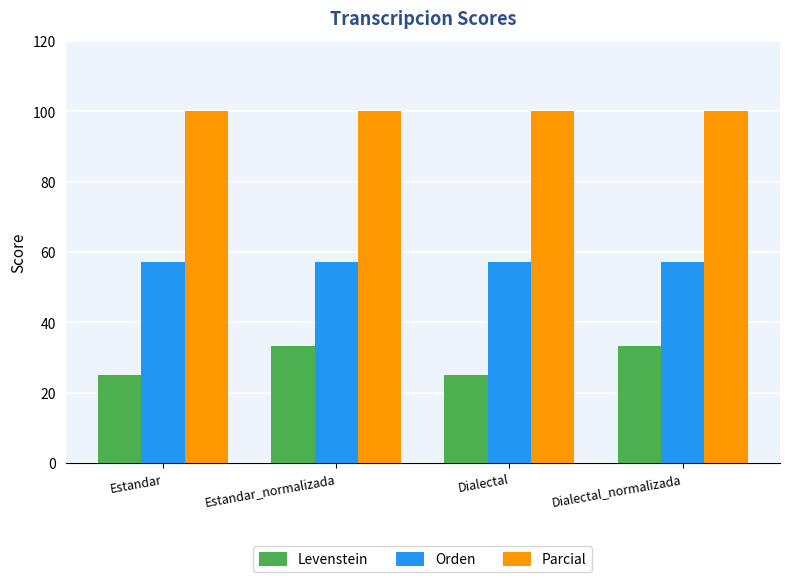

What is the value of the Levenstein bar at the 3rd from the left?

25.0